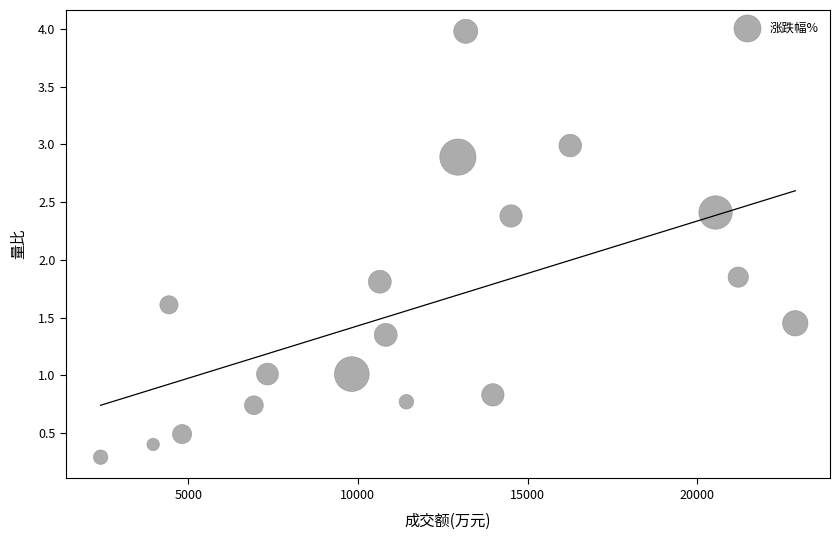

What is the range of Y values (max minus min)?

3.7